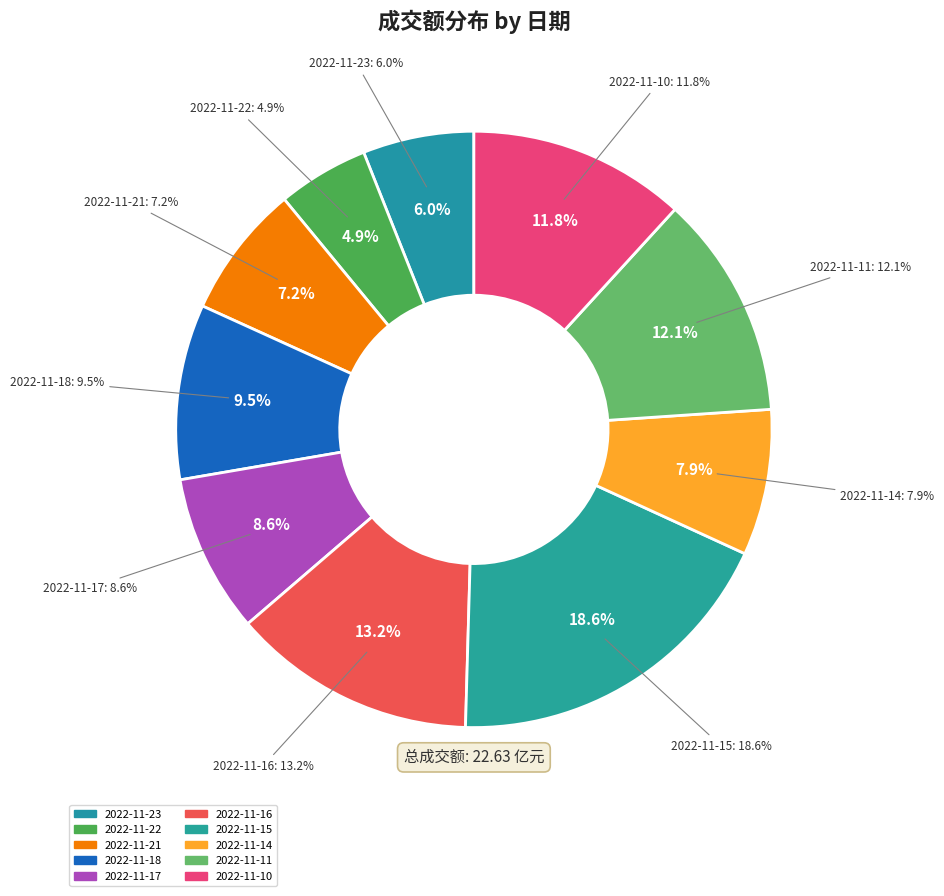

Is it true that 2022-11-17 is 9% of the pie?

True